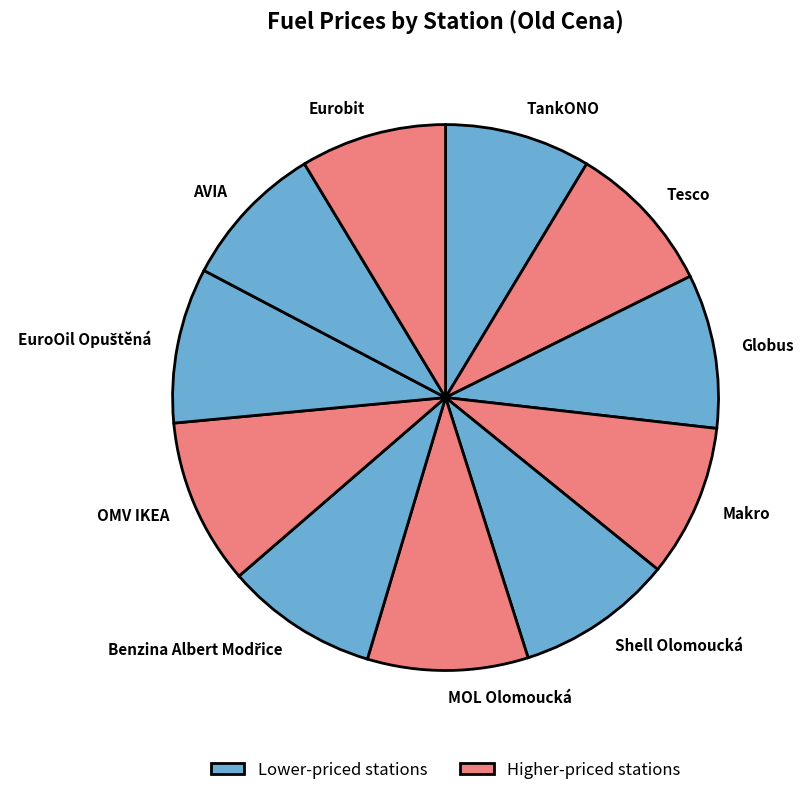

True or false: AVIA accounts for 19% of the total.

False